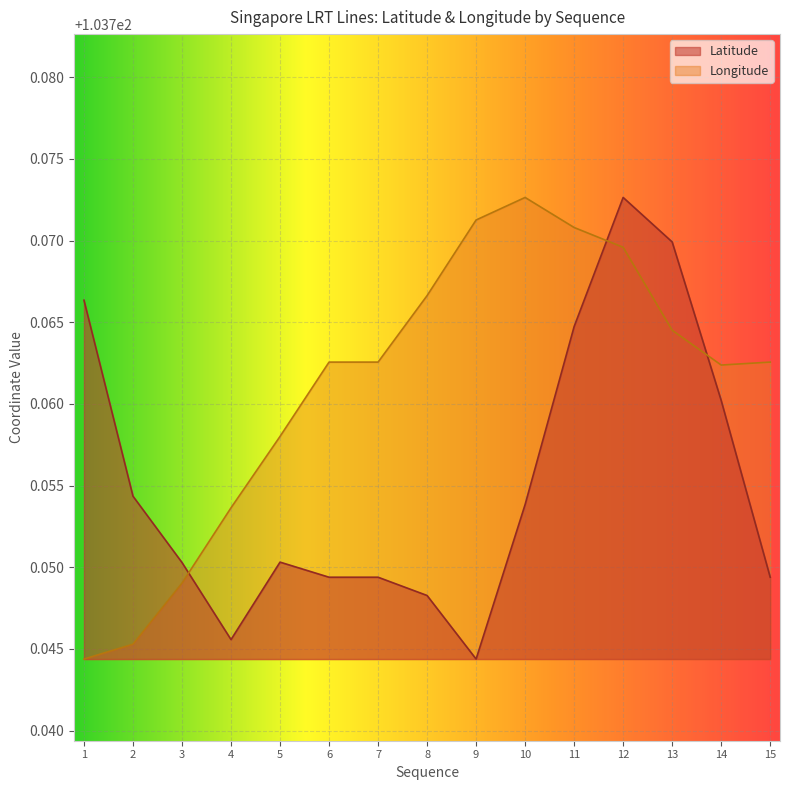

How many times do Latitude and Longitude cross each other?

3